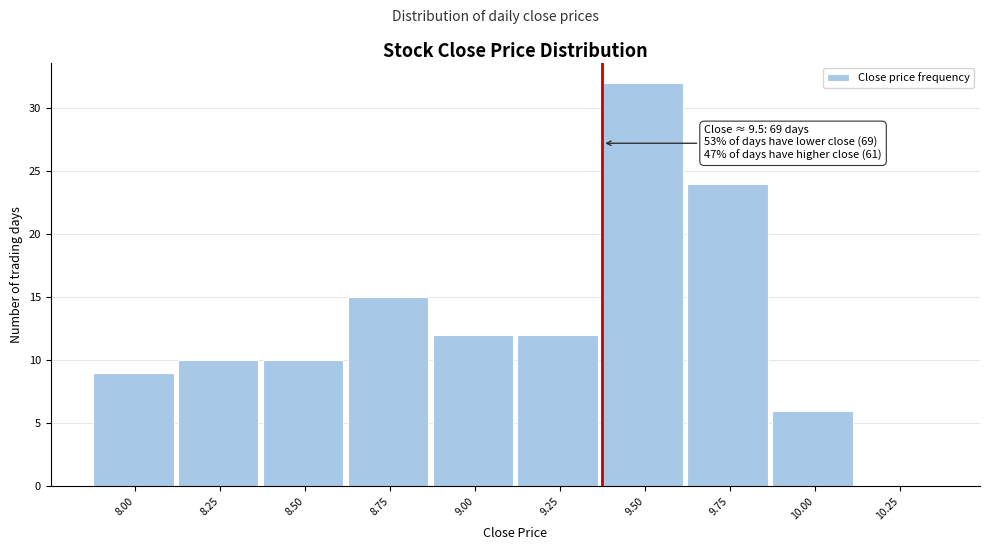

Reading right to left, what are all the values shown in this chart?

10.25=0	10.00=6	9.75=24	9.50=32	9.25=12	9.00=12	8.75=15	8.50=10	8.25=10	8.00=9